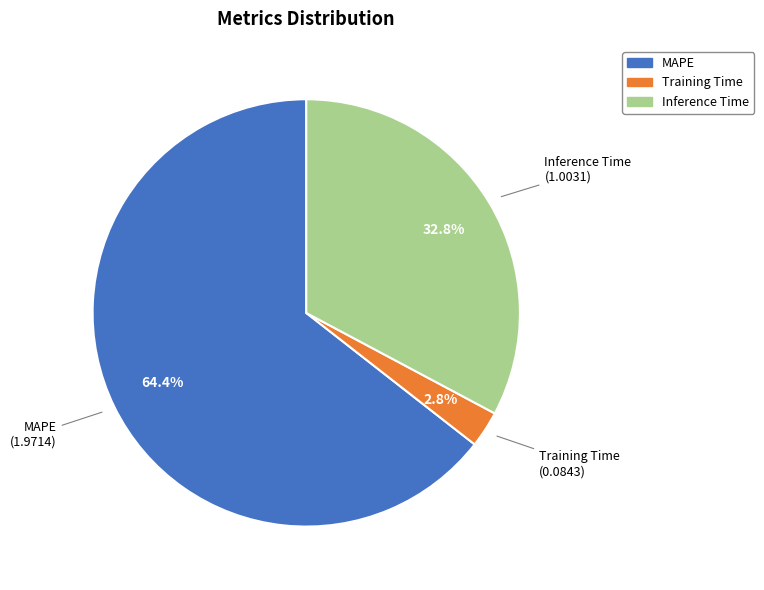

Which category has the biggest portion of the pie?

MAPE